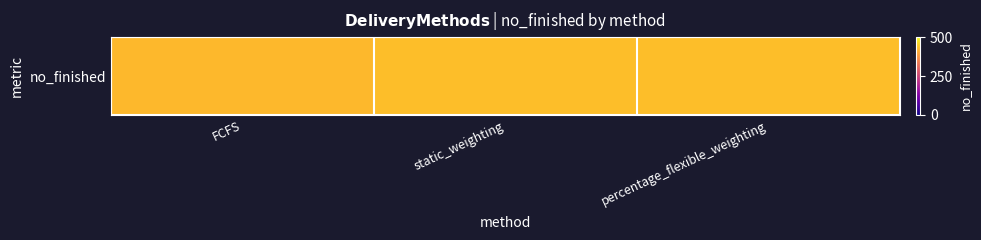

Reading left to right, extract all data points from this chart.

FCFS=423	static_weighting=431	percentage_flexible_weighting=430